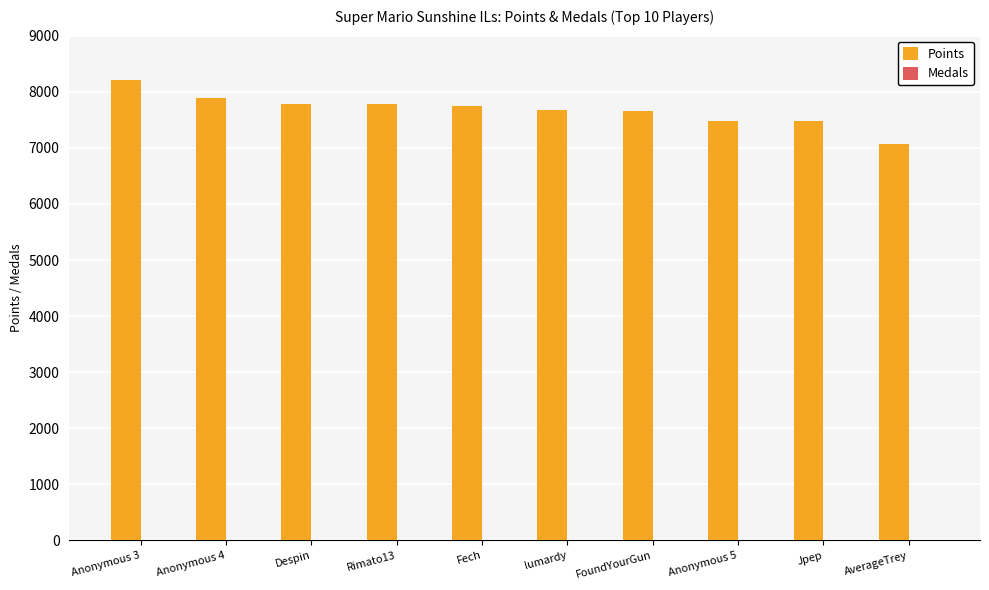

Which series has the largest total across all categories?

Points